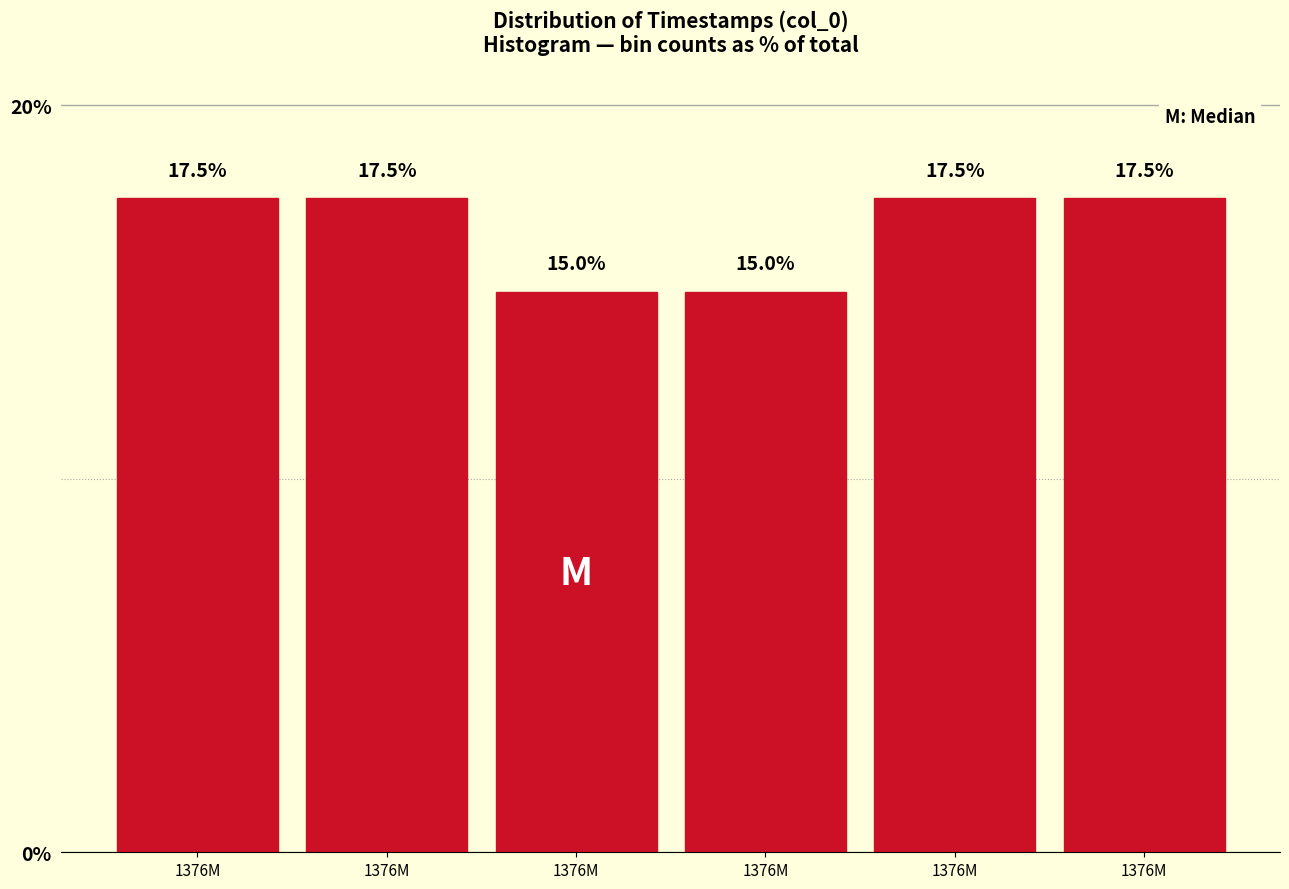

Are the bars horizontal?

No